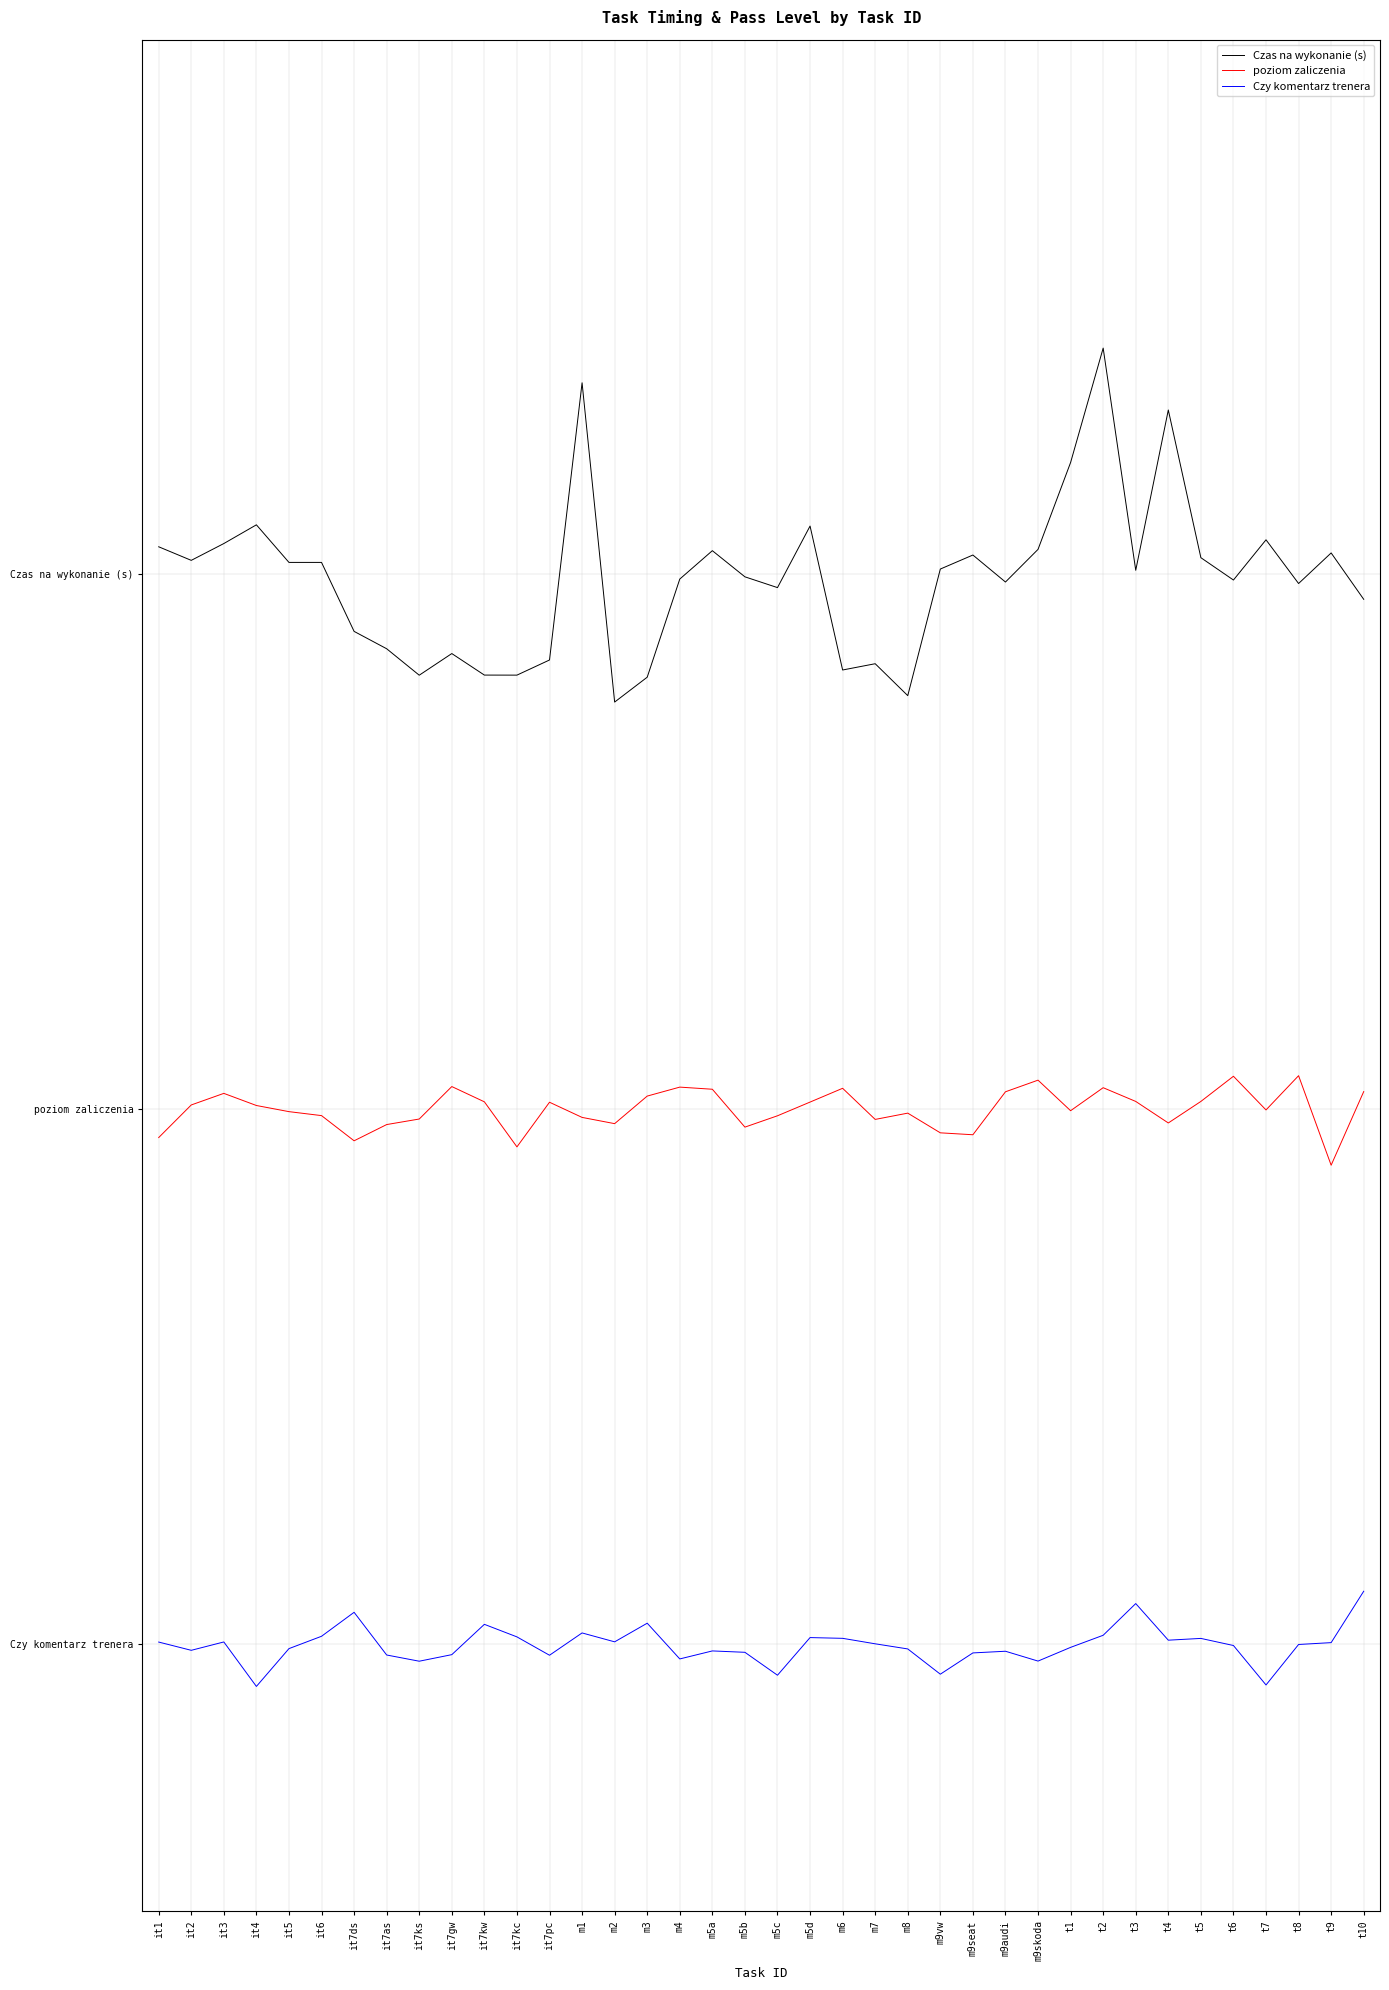

Rank the series at t9 from highest to lowest value.

Czas na wykonanie (s), poziom zaliczenia, Czy komentarz trenera